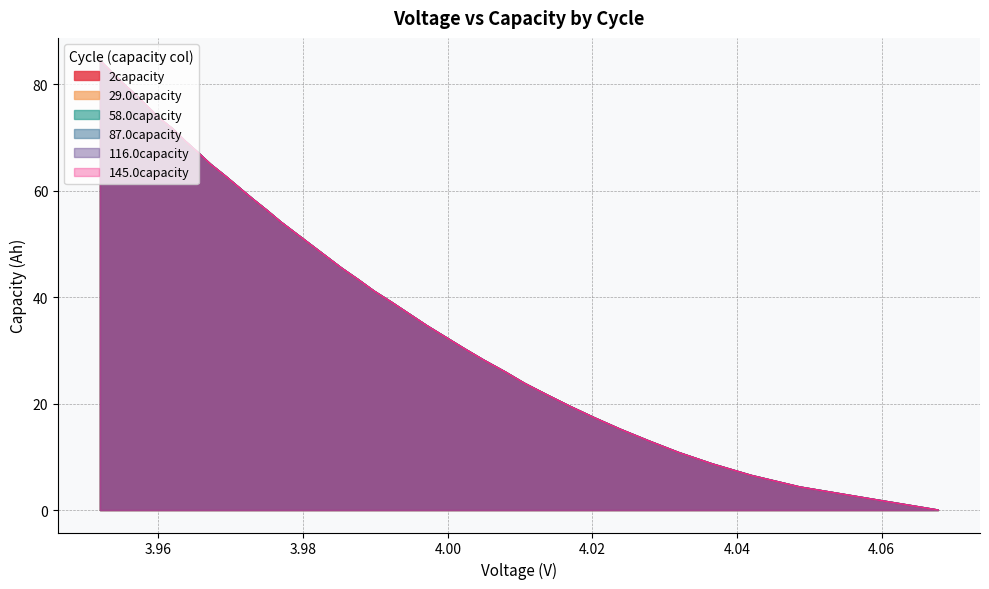

Which series has the widest spread of values?

58.0capacity